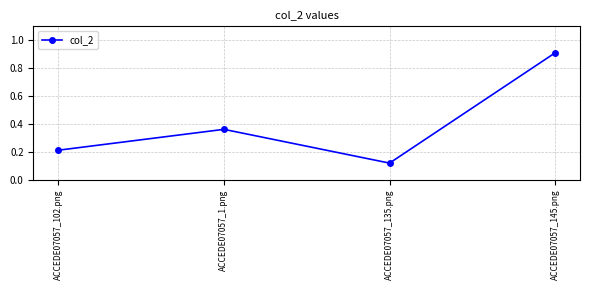

What is the difference between the values at ACCEDE07057_145.png and ACCEDE07057_1.png?

0.5